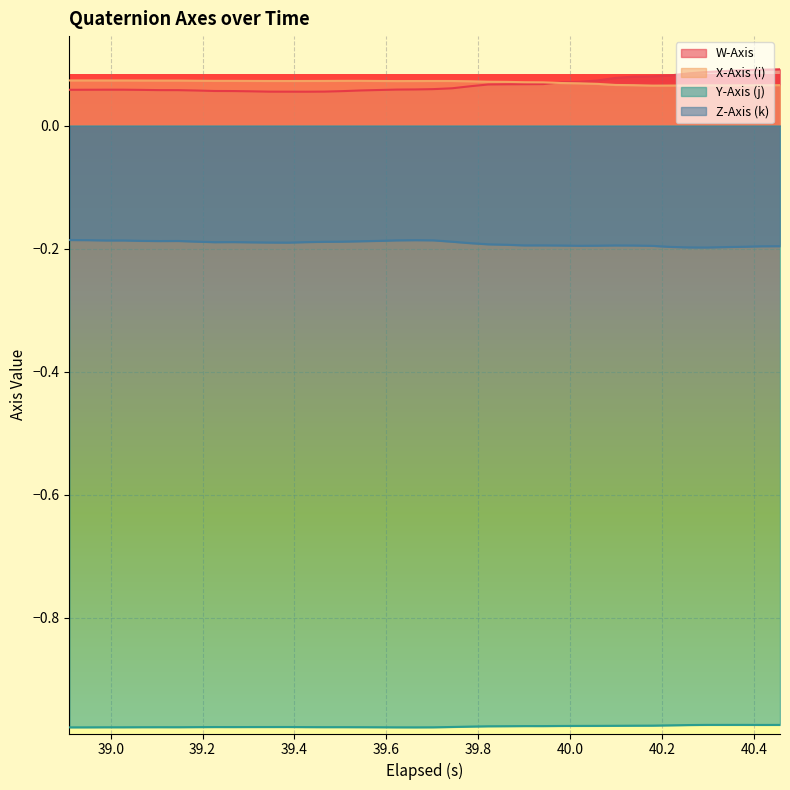

What is the sum of all Z-Axis (k) values?

-7.7